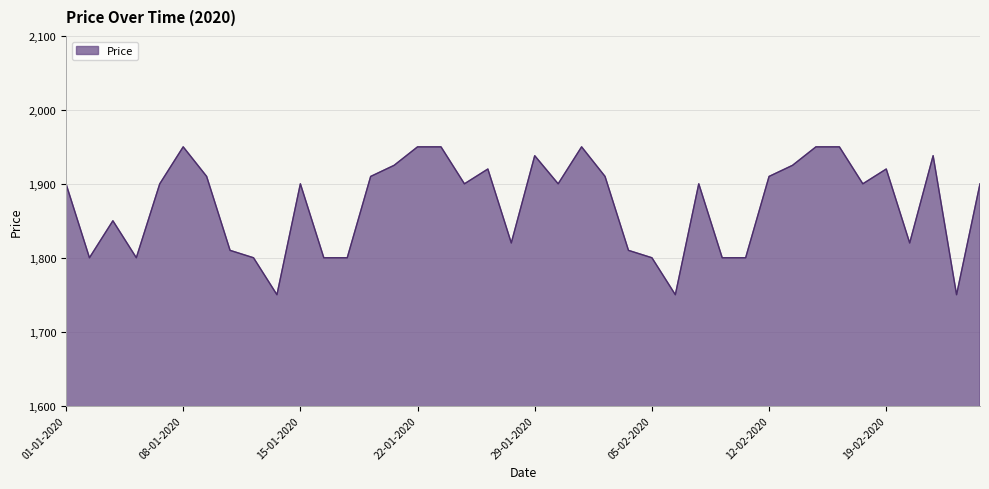

What is the difference between the maximum and minimum values?

200